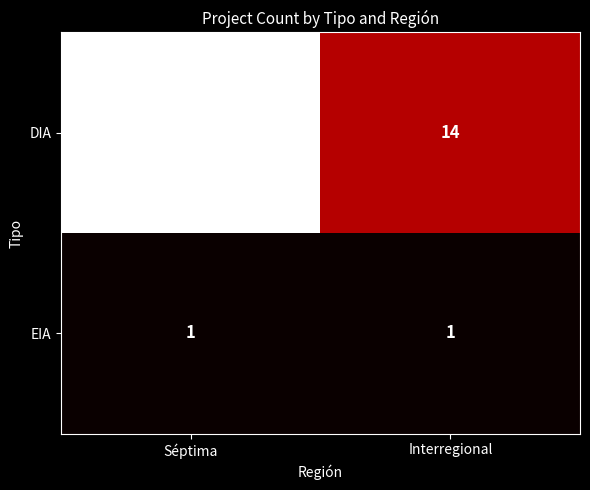

How many data points does each series have?

2